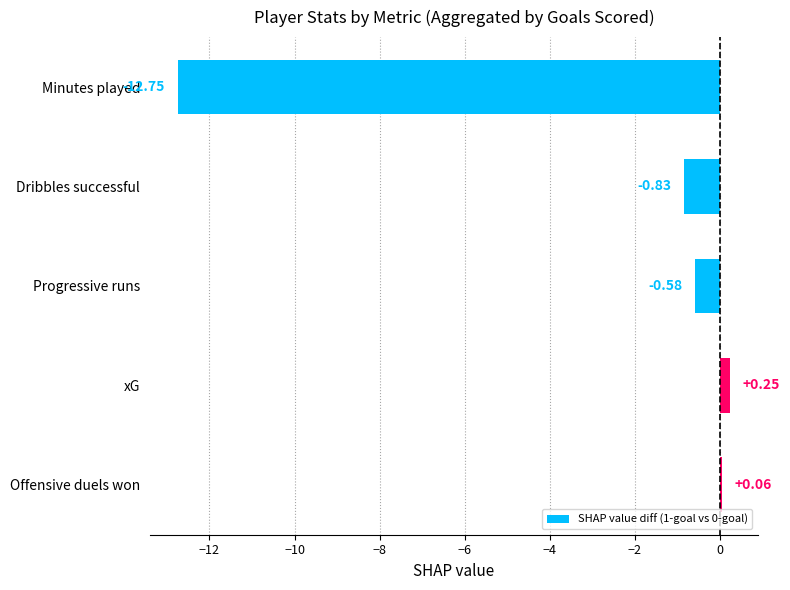

At which category does the chart reach its minimum across all series?

Minutes played